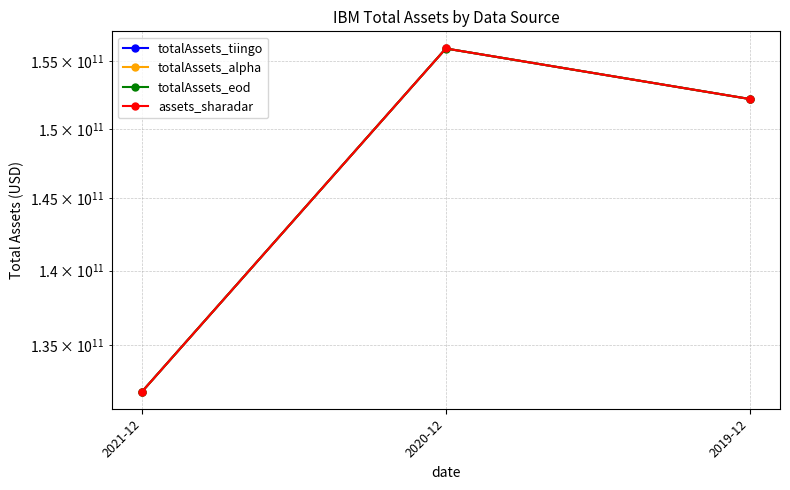

Reading right to left, what are all the values shown in this chart?

totalAssets_tiingo: 152186000000	155971000000	132001000000
totalAssets_alpha: 152186000000	155971000000	132001000000
totalAssets_eod: 152186000000	155970000000	132001000000
assets_sharadar: 152186000000	155971000000	132001000000